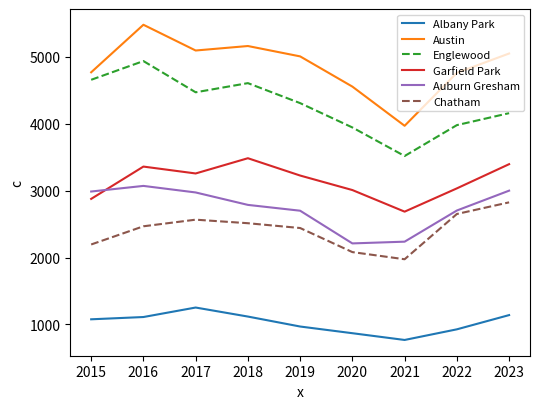

True or false: Garfield Park and Austin cross at least once.

False